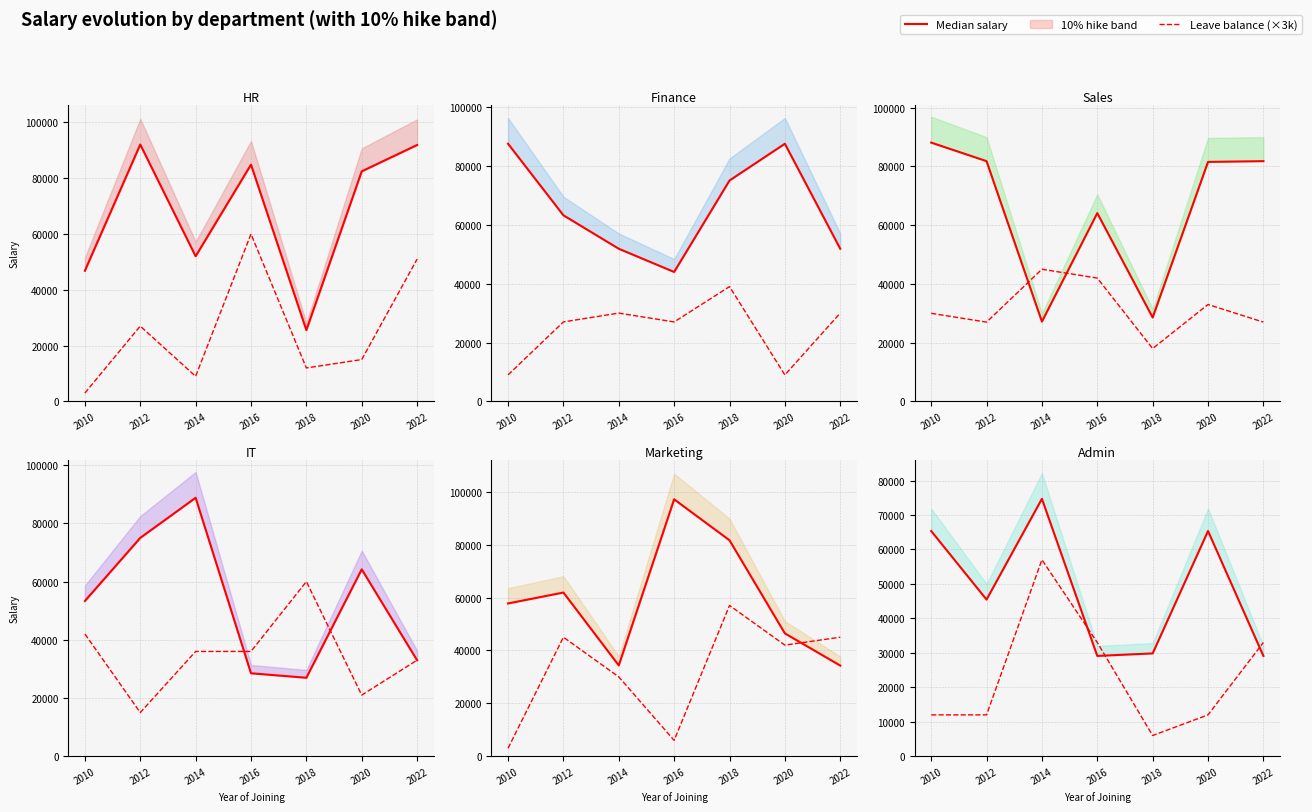

What is the sum of the Finance values at 2018 and 2016?

119008